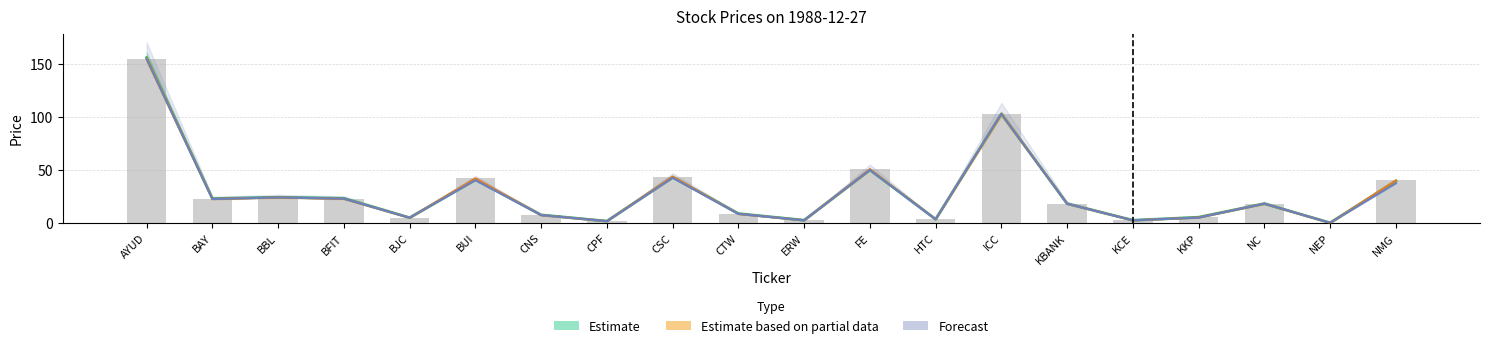

What is the difference between the maximum and second lowest values in the Forecast (LOW) series?

153.2